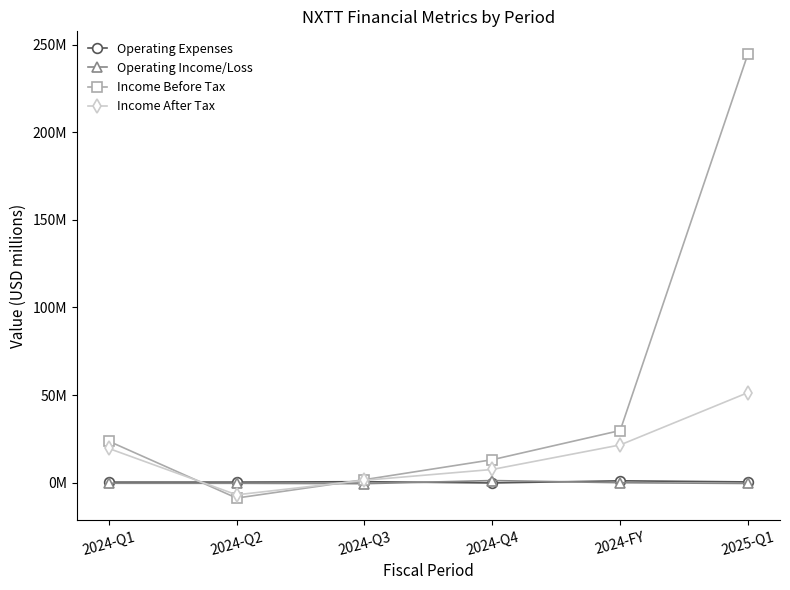

After their last crossing, which series has the higher values: Operating Income/Loss or Income After Tax?

Income After Tax